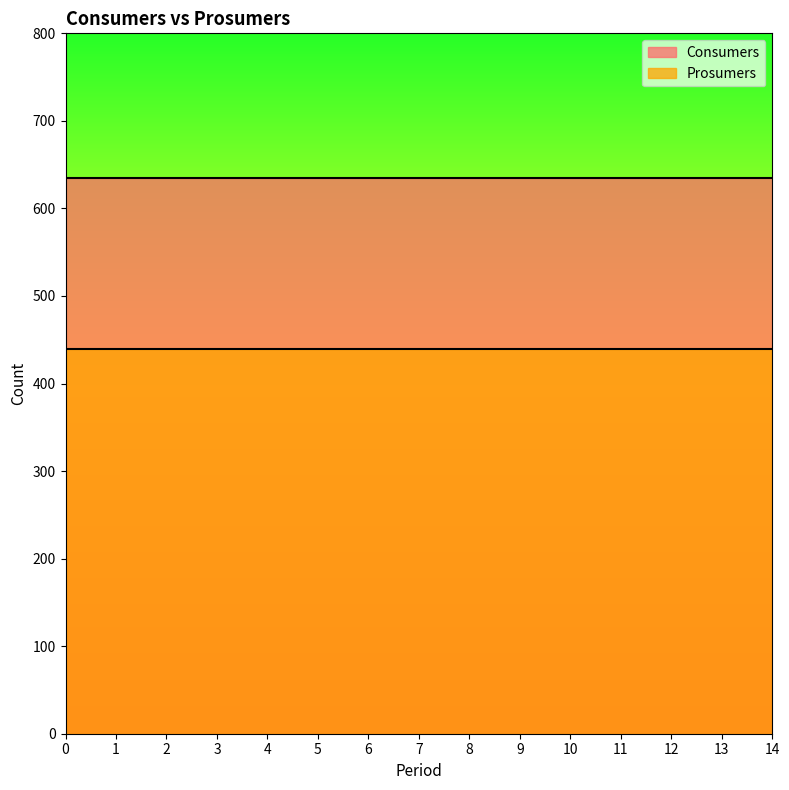

What is the total value across all series at 13?

1075